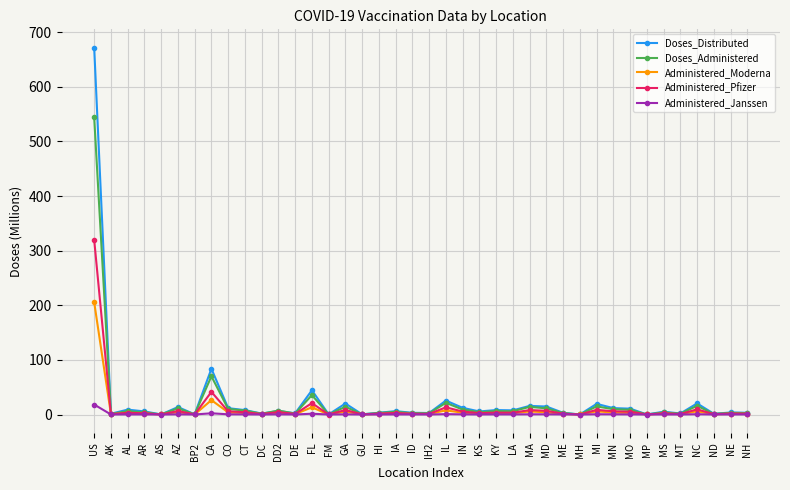

What is the sum of all Administered_Janssen values?

28.7